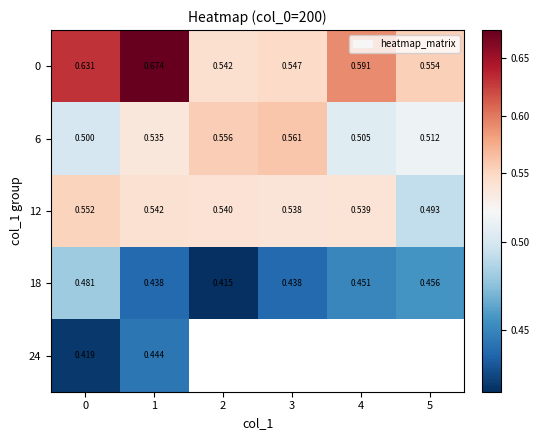

Between 1 and 0, which is larger?

1